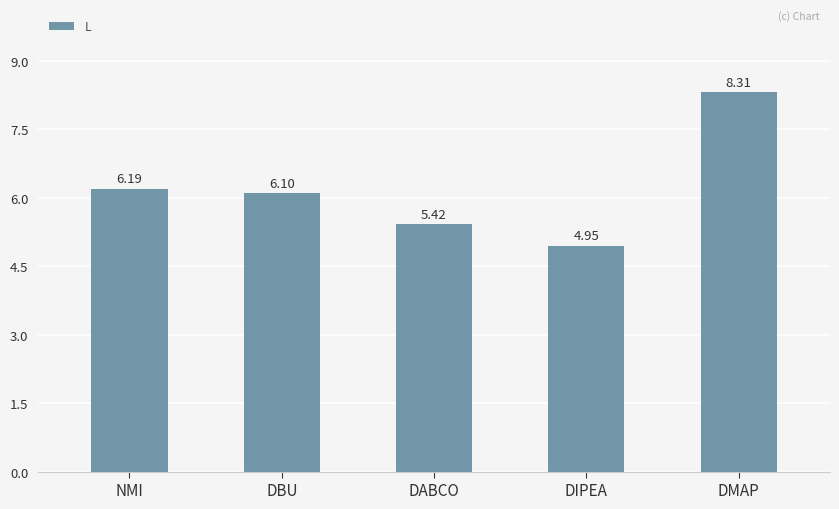

The chart shows a value of 4.2 at NMI. True or false?

False